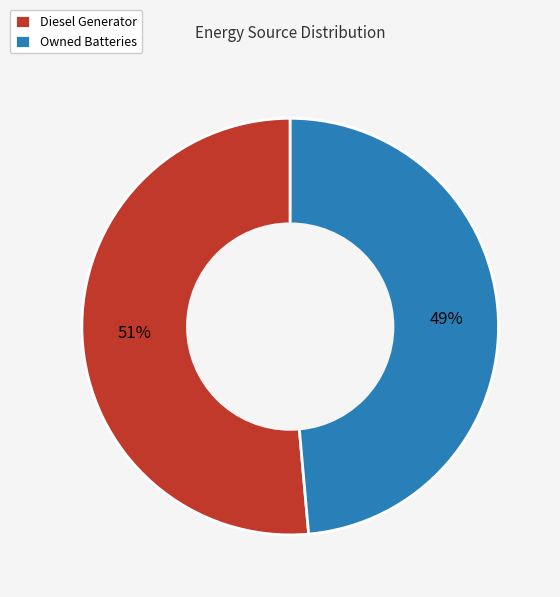

What is the largest slice in the pie chart?

Diesel Generator